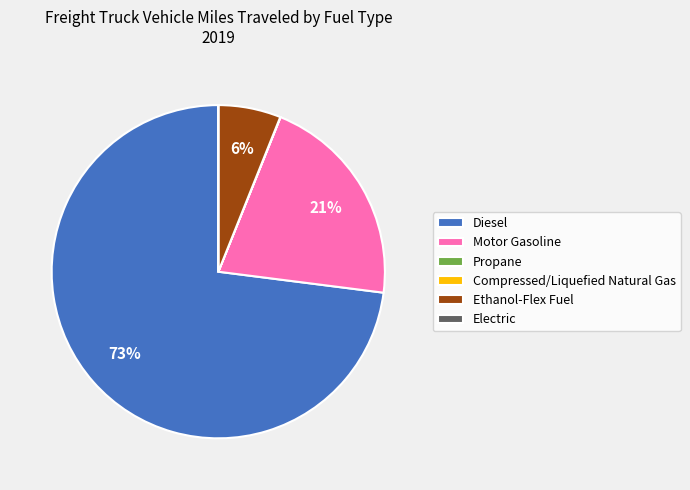

The Motor Gasoline slice represents 21% of the pie. True or false?

True